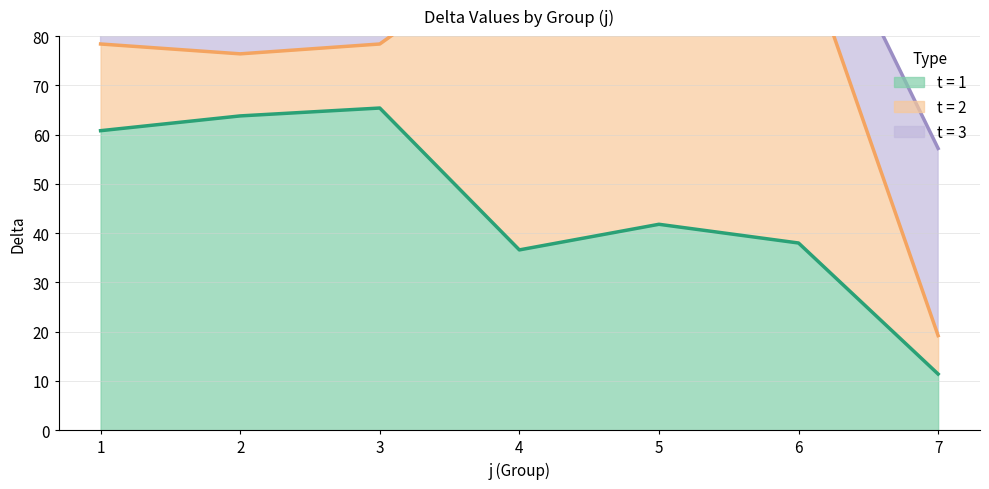

At how many categories does at least one series exceed 40?

7